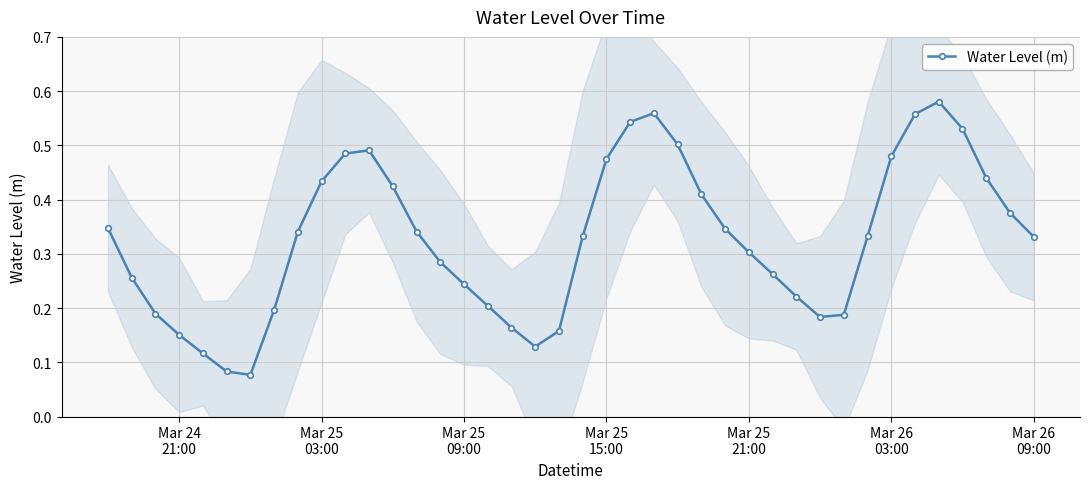

Count the Water Level (m) values in the range 0 to 1.

40